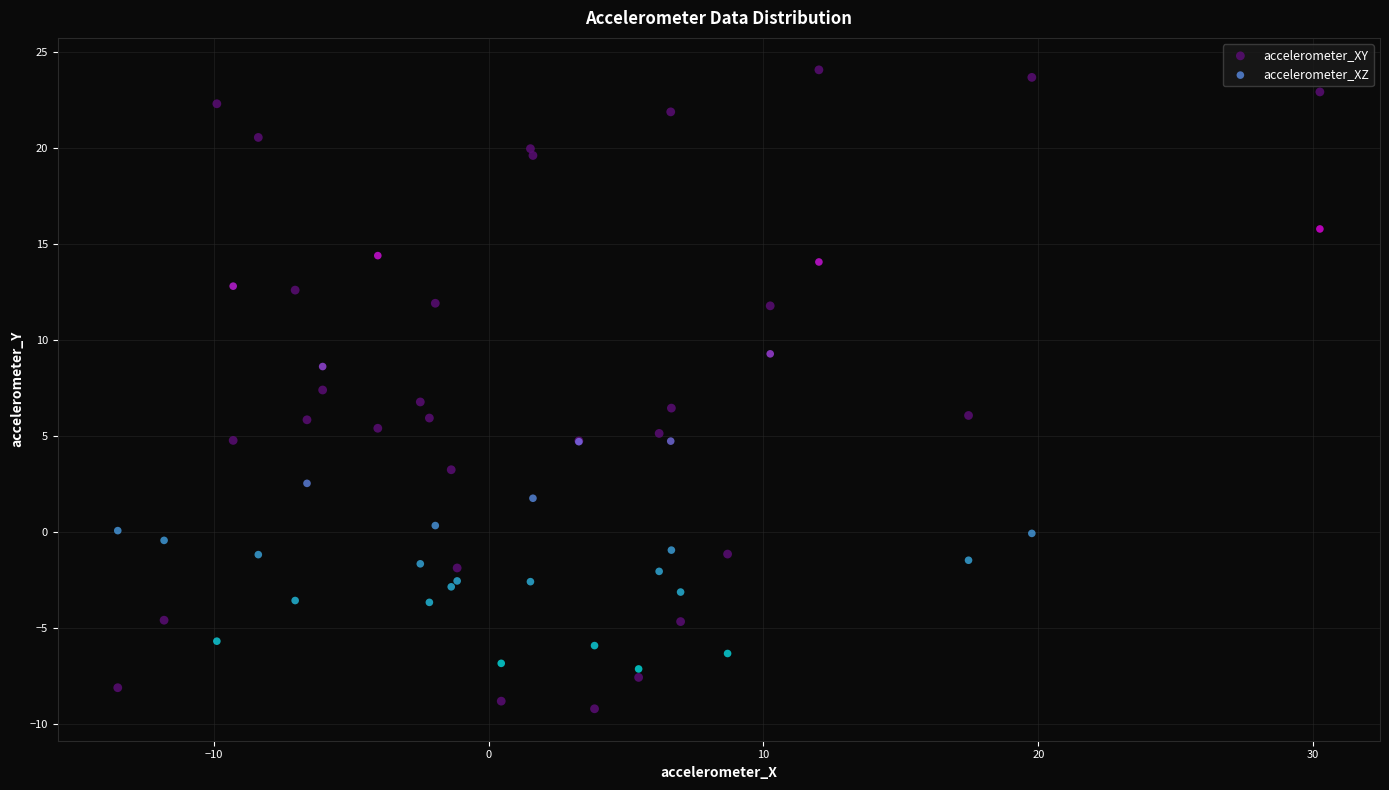

Which series contains the lowest Y value?

accelerometer_XY